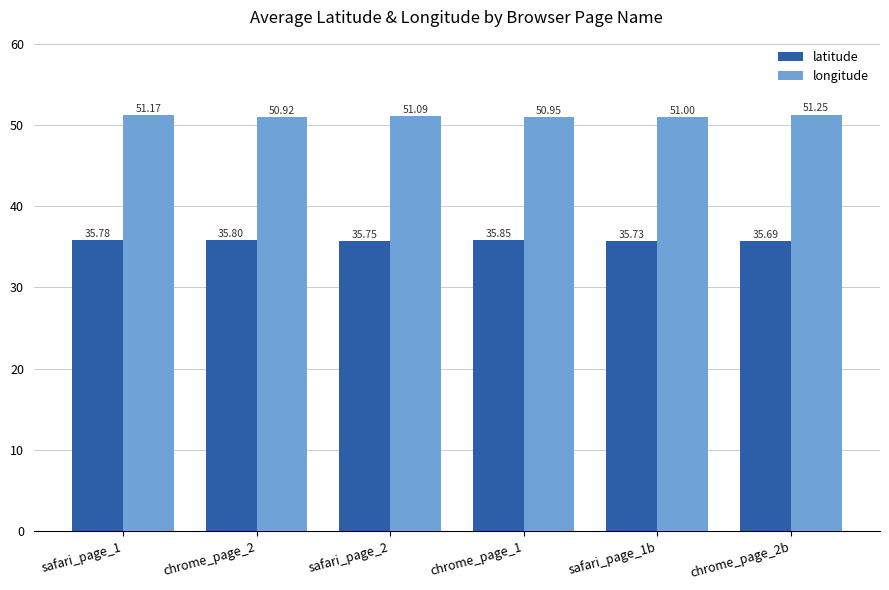

What is the difference between the highest and lowest values at safari_page_1?

15.4